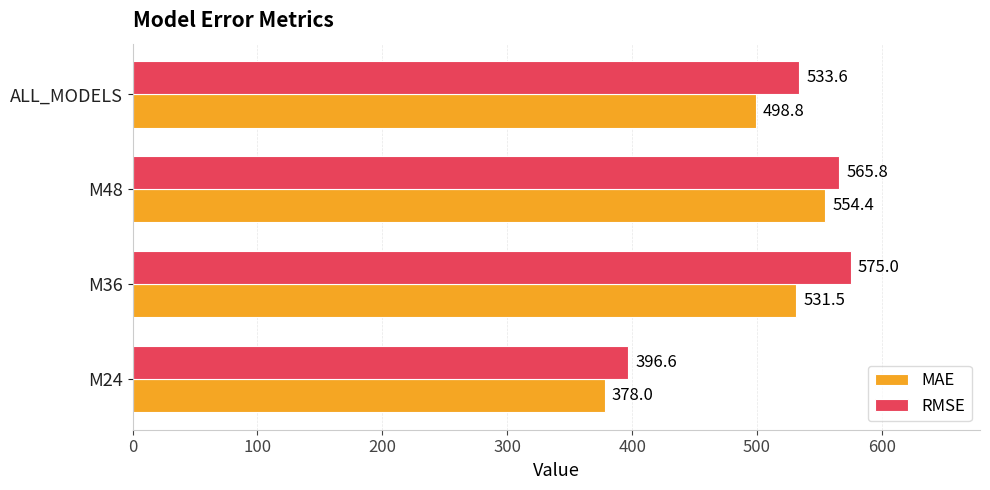

What is the difference between the second highest and minimum values in the RMSE series?

169.2